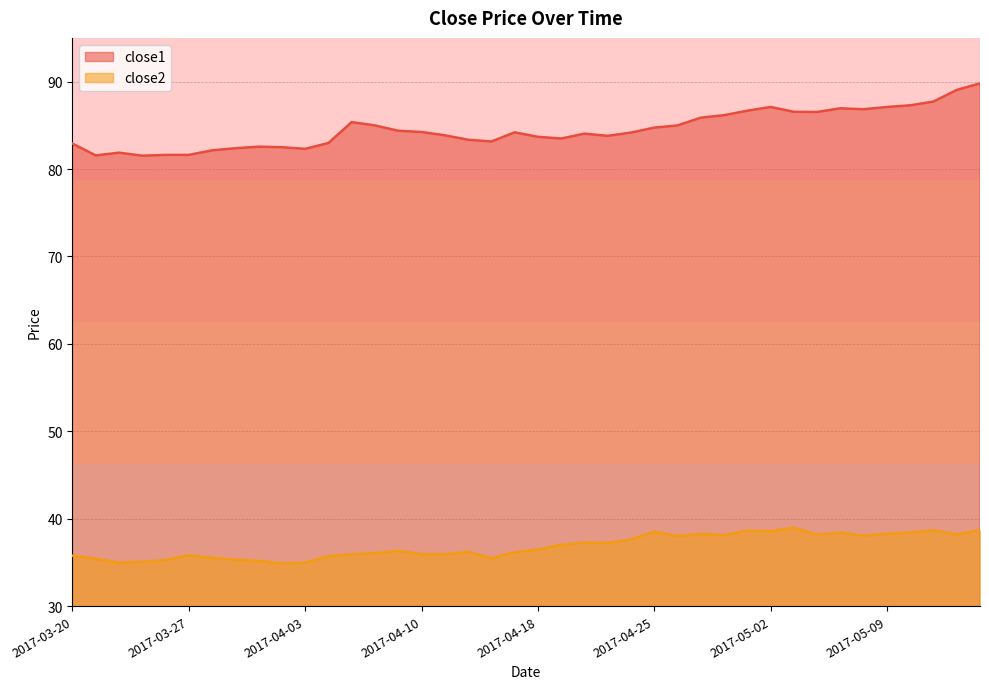

True or false: close1 has a value of 84.4 at 2017-04-07.

True